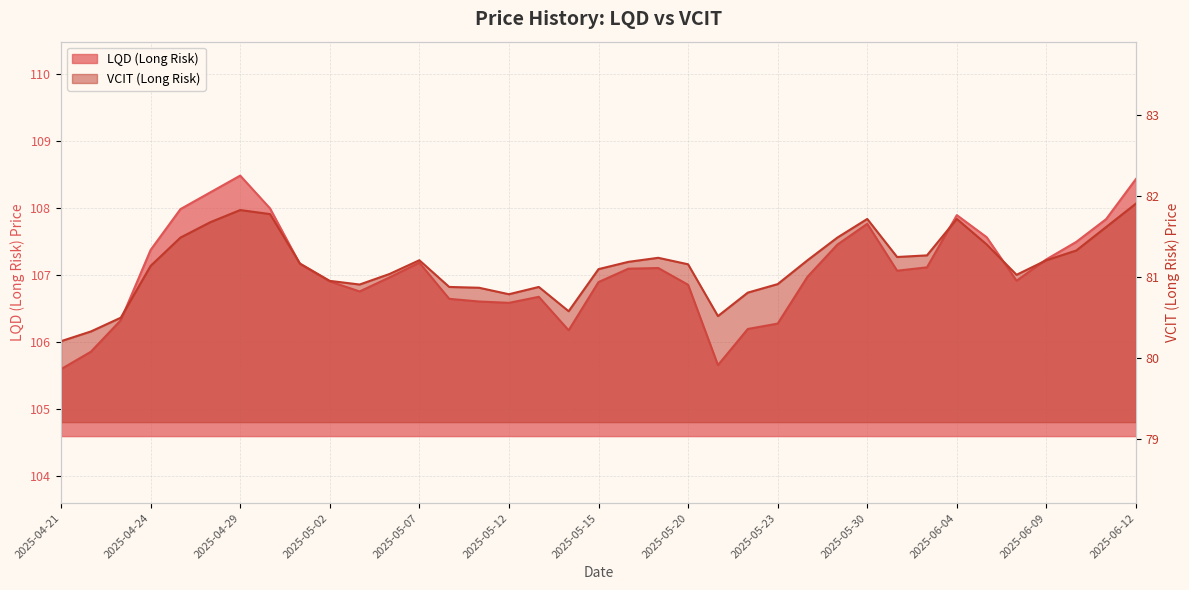

Reading left to right, transcribe all the data shown in this chart.

LQD (Long Risk): 2025-04-21=105.6	2025-04-22=105.9	2025-04-23=106.3	2025-04-24=107.4	2025-04-25=108.0	2025-04-28=108.2	2025-04-29=108.5	2025-04-30=108.0	2025-05-01=107.2	2025-05-02=106.9	2025-05-05=106.8	2025-05-06=107.0	2025-05-07=107.2	2025-05-08=106.7	2025-05-09=106.6	2025-05-12=106.6	2025-05-13=106.7	2025-05-14=106.2	2025-05-15=106.9	2025-05-16=107.1	2025-05-19=107.1	2025-05-20=106.9	2025-05-21=105.7	2025-05-22=106.2	2025-05-23=106.3	2025-05-28=107.0	2025-05-29=107.5	2025-05-30=107.8	2025-06-02=107.1	2025-06-03=107.1	2025-06-04=107.9	2025-06-05=107.6	2025-06-06=106.9	2025-06-09=107.2	2025-06-10=107.5	2025-06-11=107.8	2025-06-12=108.4
VCIT (Long Risk): 2025-04-21=80.2	2025-04-22=80.3	2025-04-23=80.5	2025-04-24=81.1	2025-04-25=81.5	2025-04-28=81.7	2025-04-29=81.8	2025-04-30=81.8	2025-05-01=81.2	2025-05-02=81.0	2025-05-05=80.9	2025-05-06=81.0	2025-05-07=81.2	2025-05-08=80.9	2025-05-09=80.9	2025-05-12=80.8	2025-05-13=80.9	2025-05-14=80.6	2025-05-15=81.1	2025-05-16=81.2	2025-05-19=81.2	2025-05-20=81.2	2025-05-21=80.5	2025-05-22=80.8	2025-05-23=80.9	2025-05-28=81.2	2025-05-29=81.5	2025-05-30=81.7	2025-06-02=81.2	2025-06-03=81.3	2025-06-04=81.7	2025-06-05=81.4	2025-06-06=81.0	2025-06-09=81.2	2025-06-10=81.3	2025-06-11=81.6	2025-06-12=81.9